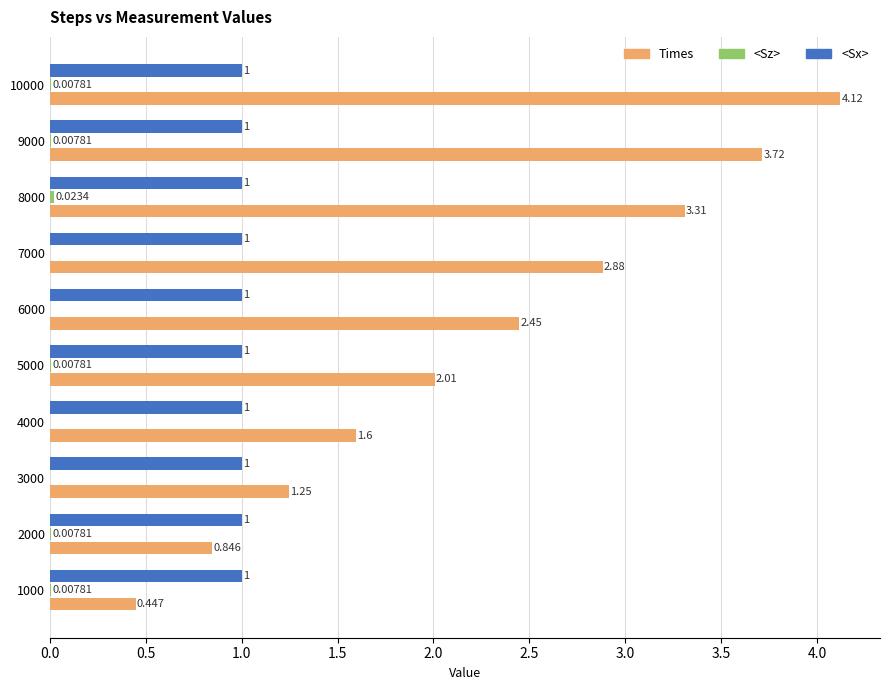

Is the value of <Sx> at 5000 greater than the value of Times at 6000?

No